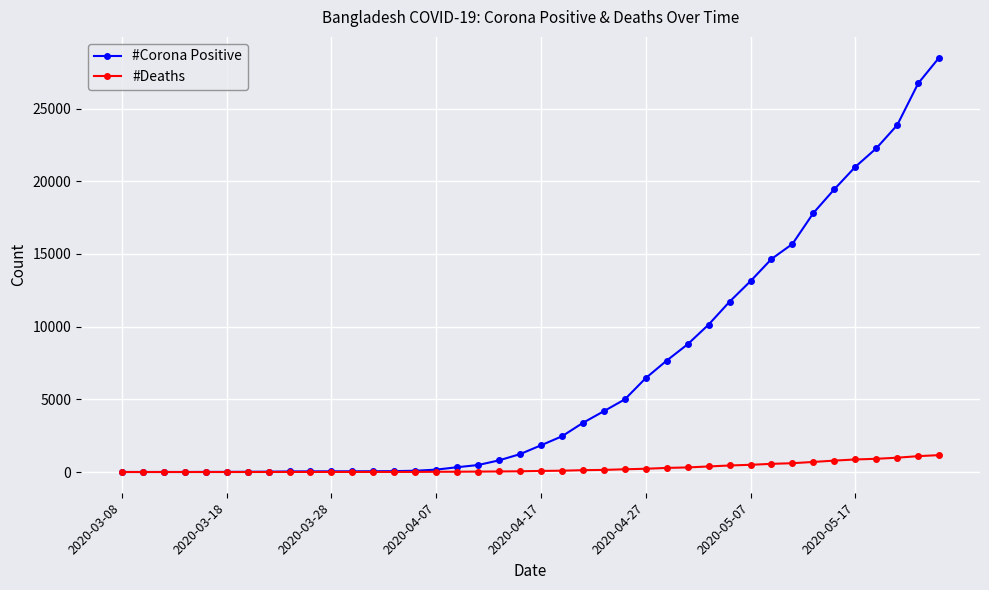

List the series in order of their overall mean, lowest first.

#Deaths, #Corona Positive